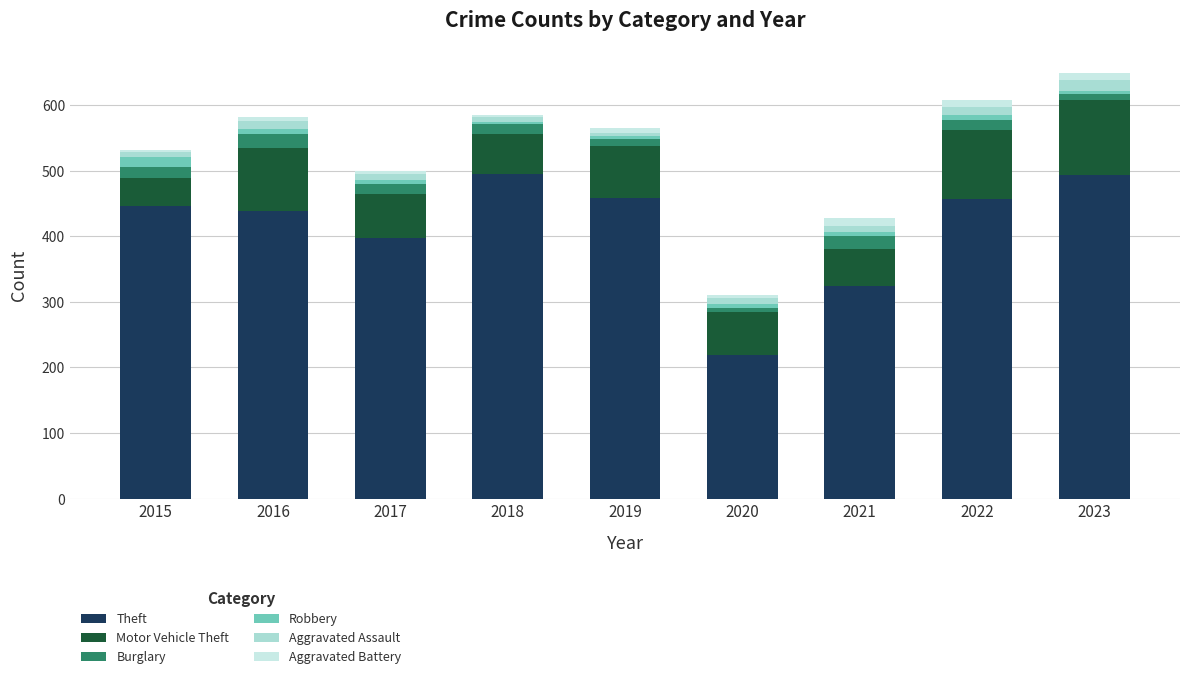

Does the chart contain stacked bars?

Yes